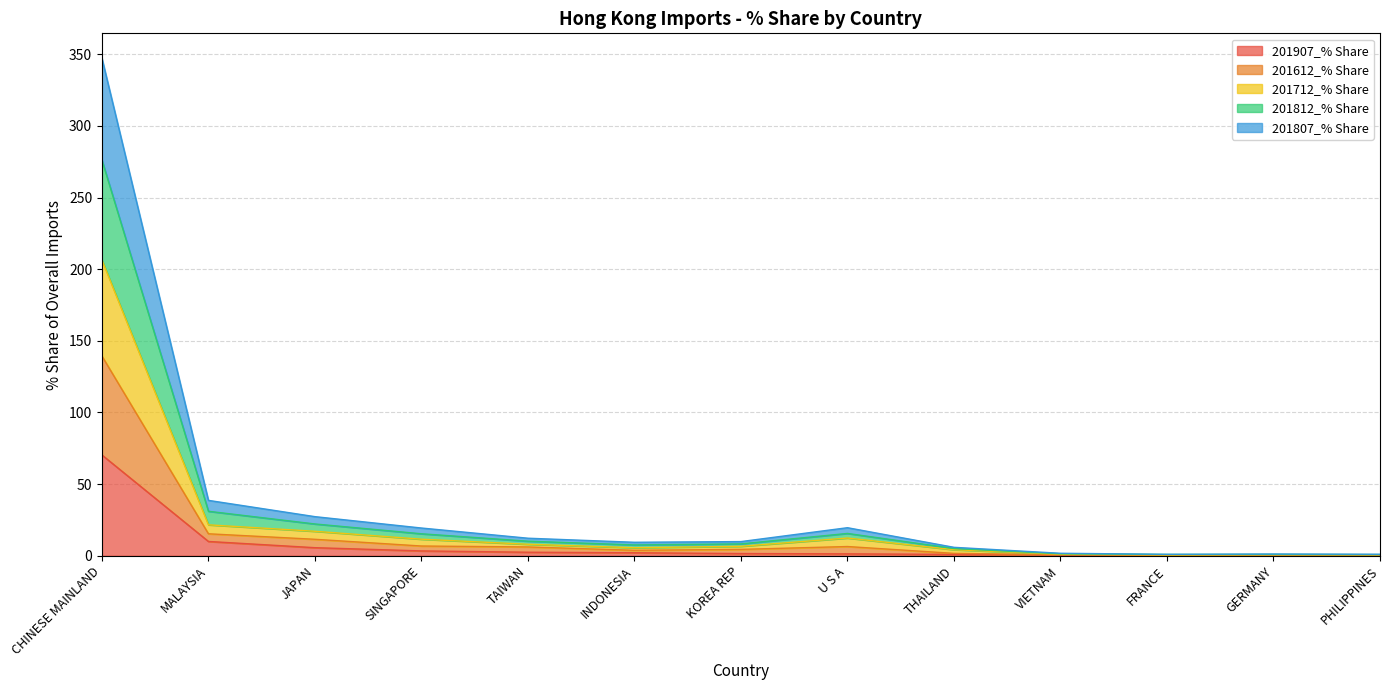

Does the chart have visible grid lines?

Yes